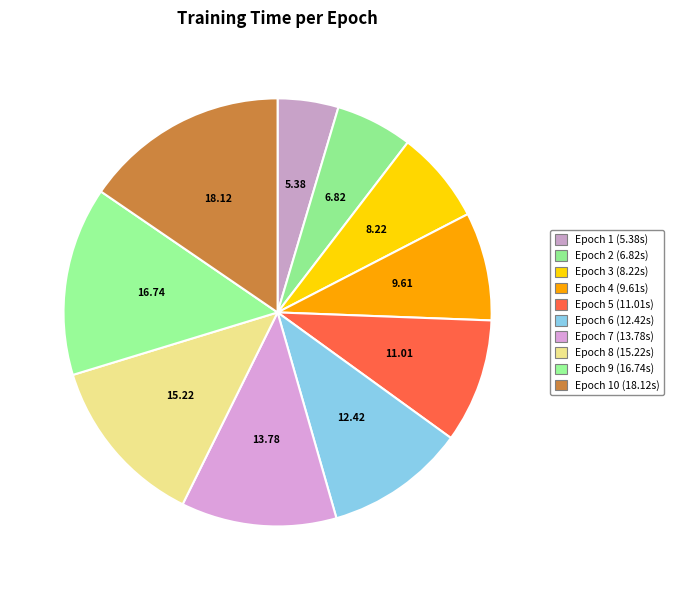

How many segments does this pie chart have?

10